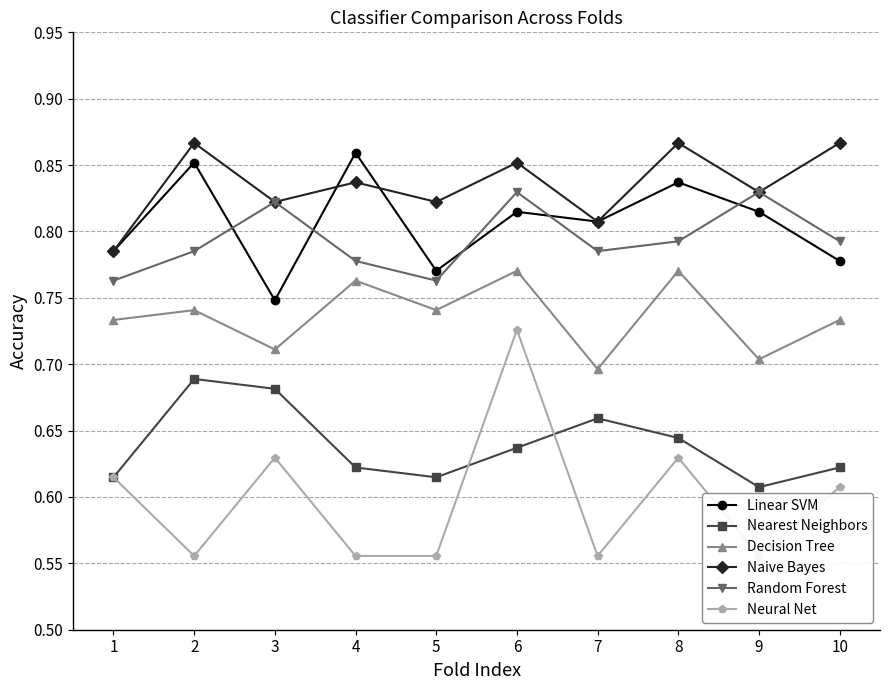

List the series in order of their peak value, highest first.

Naive Bayes, Linear SVM, Random Forest, Decision Tree, Neural Net, Nearest Neighbors